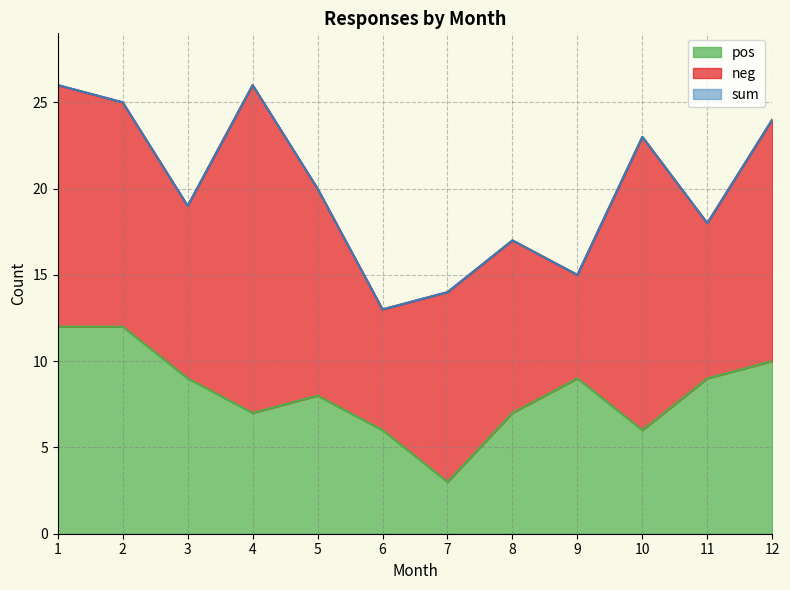

What is the difference between the maximum and minimum values in the sum series?

13